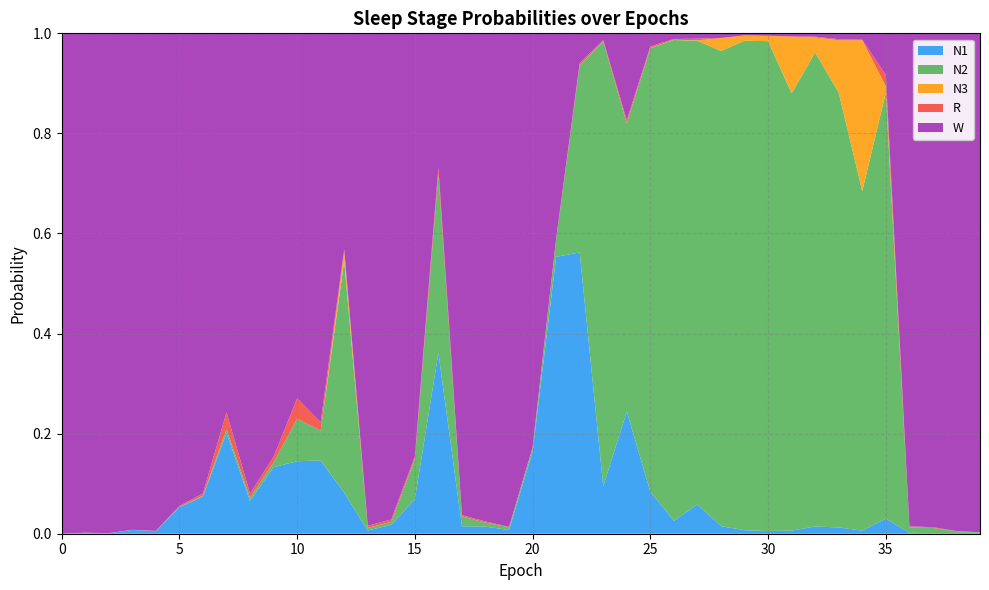

Reading left to right, extract all data points from this chart.

N1: 0.0	0.0	0.0	0.0	0.0	0.1	0.1	0.2	0.1	0.1	0.1	0.1	0.1	0.0	0.0	0.1	0.4	0.0	0.0	0.0	0.2	0.6	0.6	0.1	0.2	0.1	0.0	0.1	0.0	0.0	0.0	0.0	0.0	0.0	0.0	0.0	0.0	0.0	0.0	0.0
N2: 0.0	0.0	0.0	0.0	0.0	0.0	0.0	0.0	0.0	0.0	0.1	0.1	0.5	0.0	0.0	0.1	0.4	0.0	0.0	0.0	0.0	0.0	0.4	0.9	0.6	0.9	1.0	0.9	0.9	1.0	1.0	0.9	0.9	0.9	0.7	0.9	0.0	0.0	0.0	0.0
N3: 0.0	0.0	0.0	0.0	0.0	0.0	0.0	0.0	0.0	0.0	0.0	0.0	0.0	0.0	0.0	0.0	0.0	0.0	0.0	0.0	0.0	0.0	0.0	0.0	0.0	0.0	0.0	0.0	0.0	0.0	0.0	0.1	0.0	0.1	0.3	0.0	0.0	0.0	0.0	0.0
R: 0.0	0.0	0.0	0.0	0.0	0.0	0.0	0.0	0.0	0.0	0.0	0.0	0.0	0.0	0.0	0.0	0.0	0.0	0.0	0.0	0.0	0.0	0.0	0.0	0.0	0.0	0.0	0.0	0.0	0.0	0.0	0.0	0.0	0.0	0.0	0.0	0.0	0.0	0.0	0.0
W: 1.0	1.0	1.0	1.0	1.0	0.9	0.9	0.8	0.9	0.8	0.7	0.8	0.4	1.0	1.0	0.8	0.3	1.0	1.0	1.0	0.8	0.4	0.1	0.0	0.2	0.0	0.0	0.0	0.0	0.0	0.0	0.0	0.0	0.0	0.0	0.1	1.0	1.0	1.0	1.0